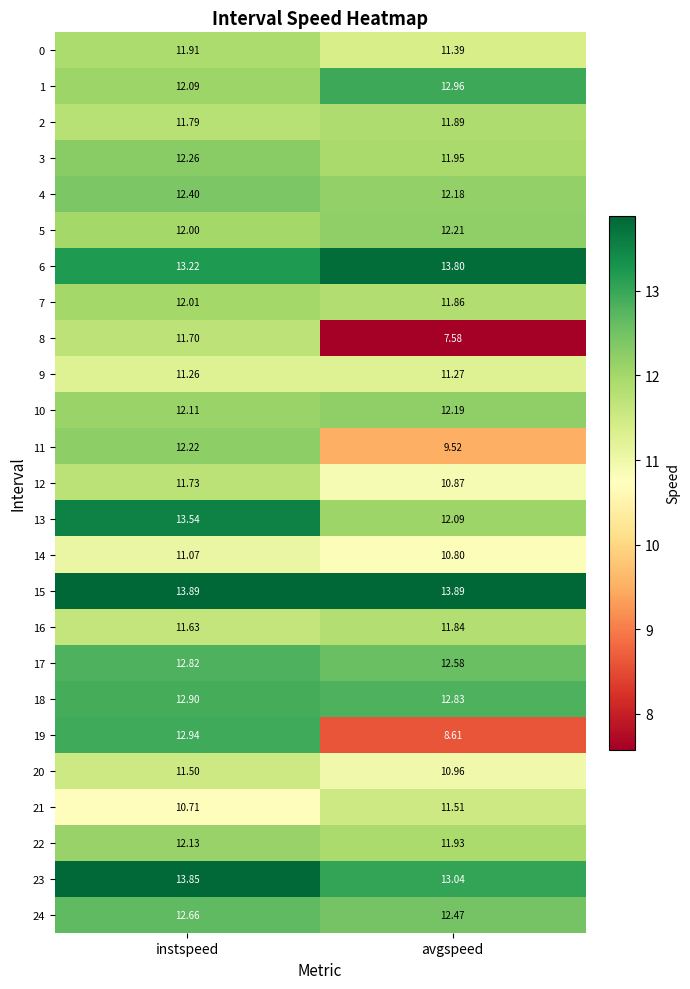

Which series has the largest range (max minus min)?

19